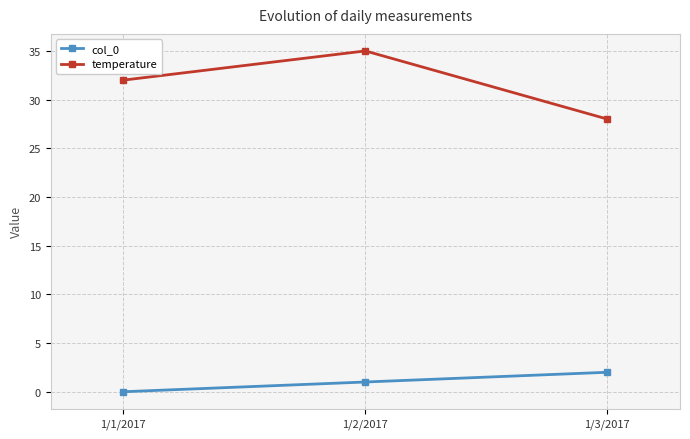

Rank the categories by temperature value from lowest to highest.

1/3/2017, 1/1/2017, 1/2/2017